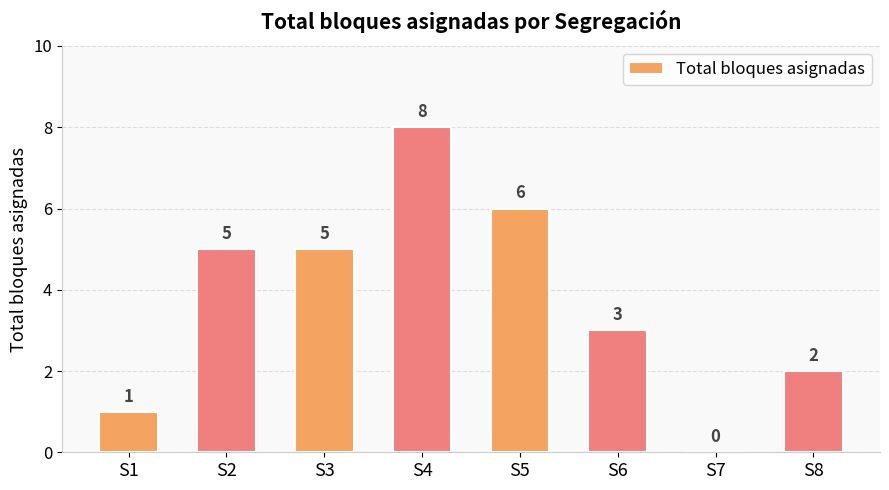

At which category does the chart reach its peak across all series?

S4